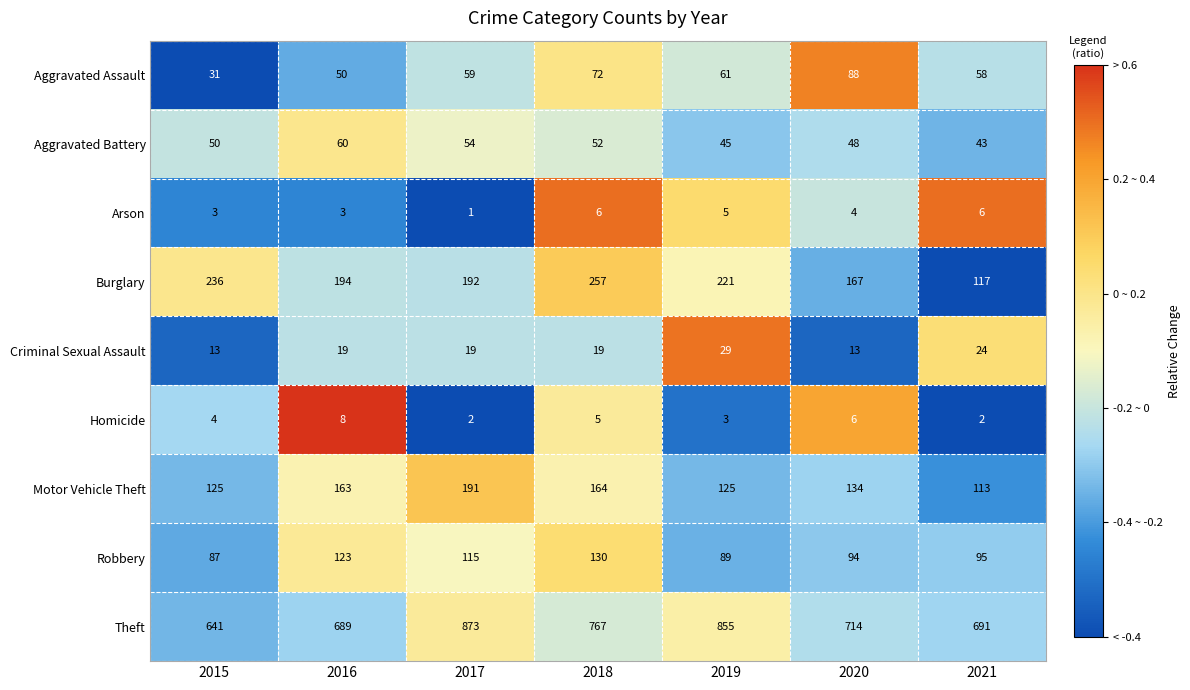

List the series in order of their peak value, lowest first.

Arson, Homicide, Criminal Sexual Assault, Aggravated Battery, Aggravated Assault, Robbery, Motor Vehicle Theft, Burglary, Theft